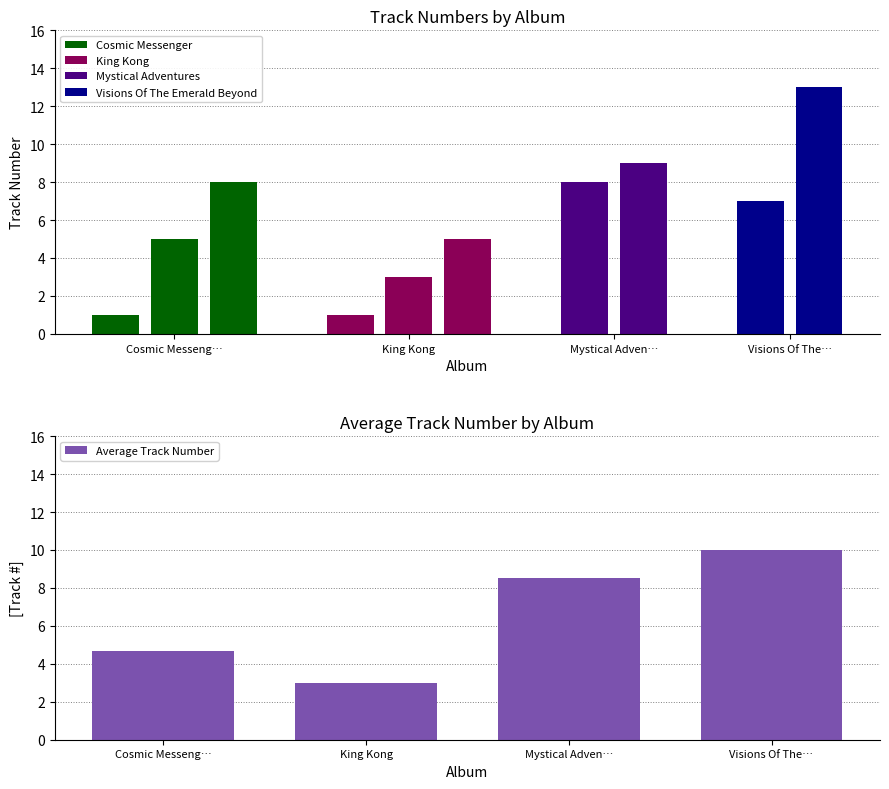

What is the sum of all values?

26.2